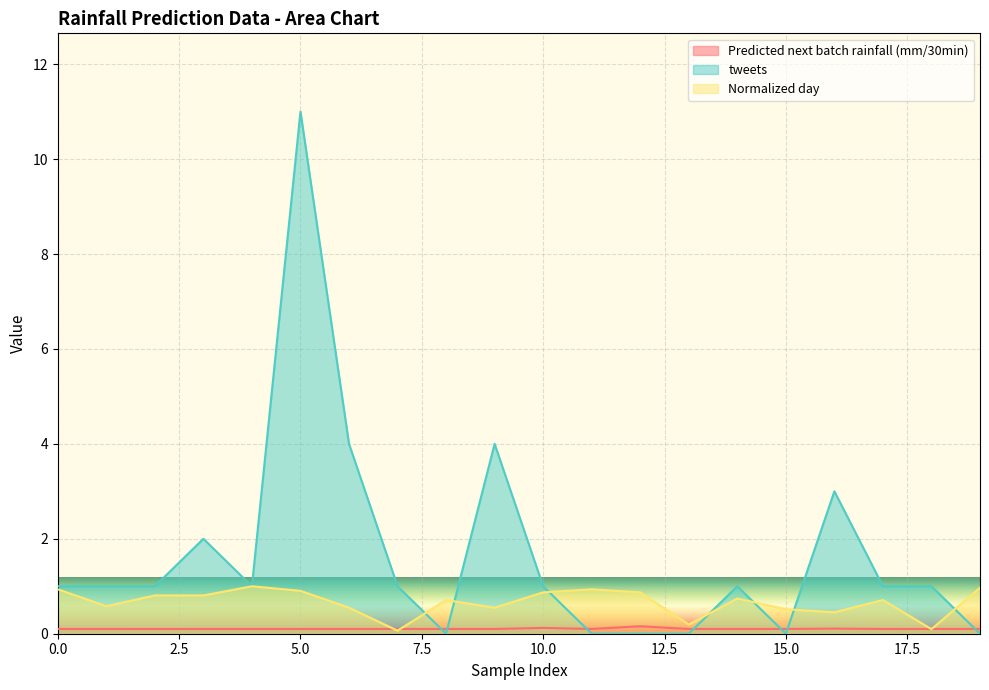

Which series has the largest range (max minus min)?

tweets